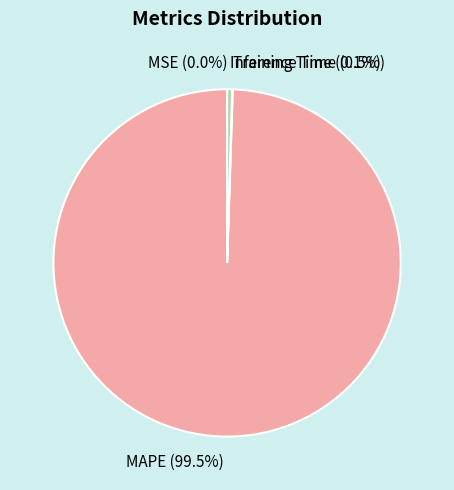

Which slice represents more than half of the pie?

MAPE